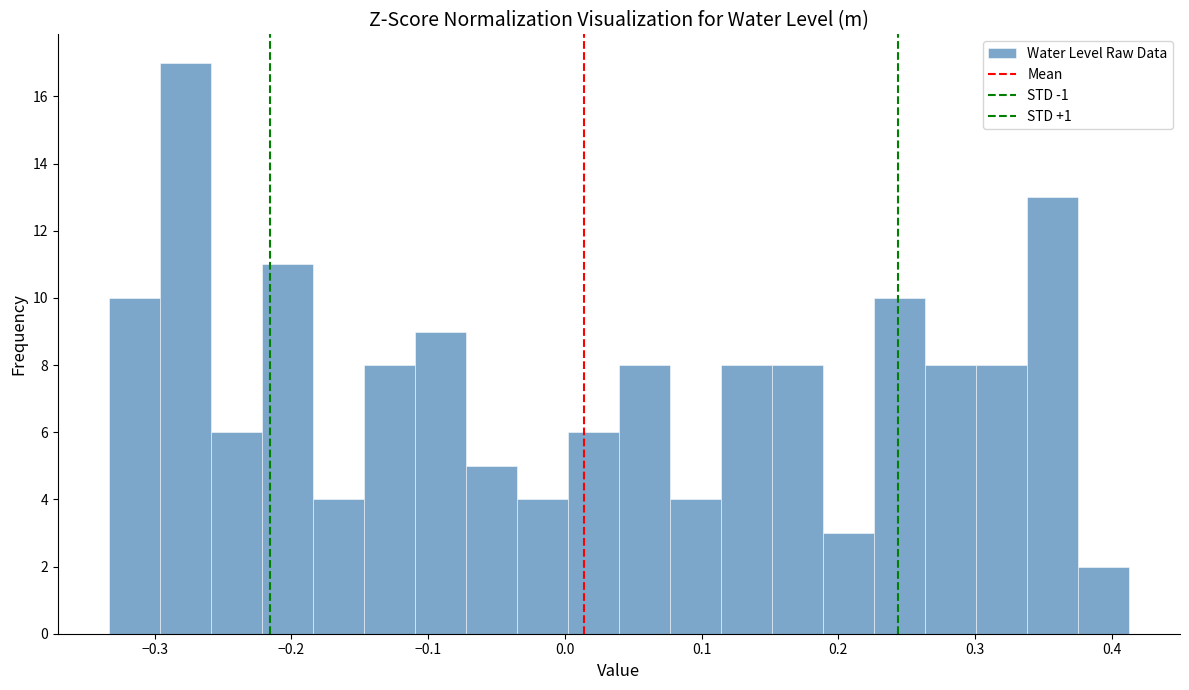

Read against the x-axis, roughly where is the centre of the tallest bar?

-0.28